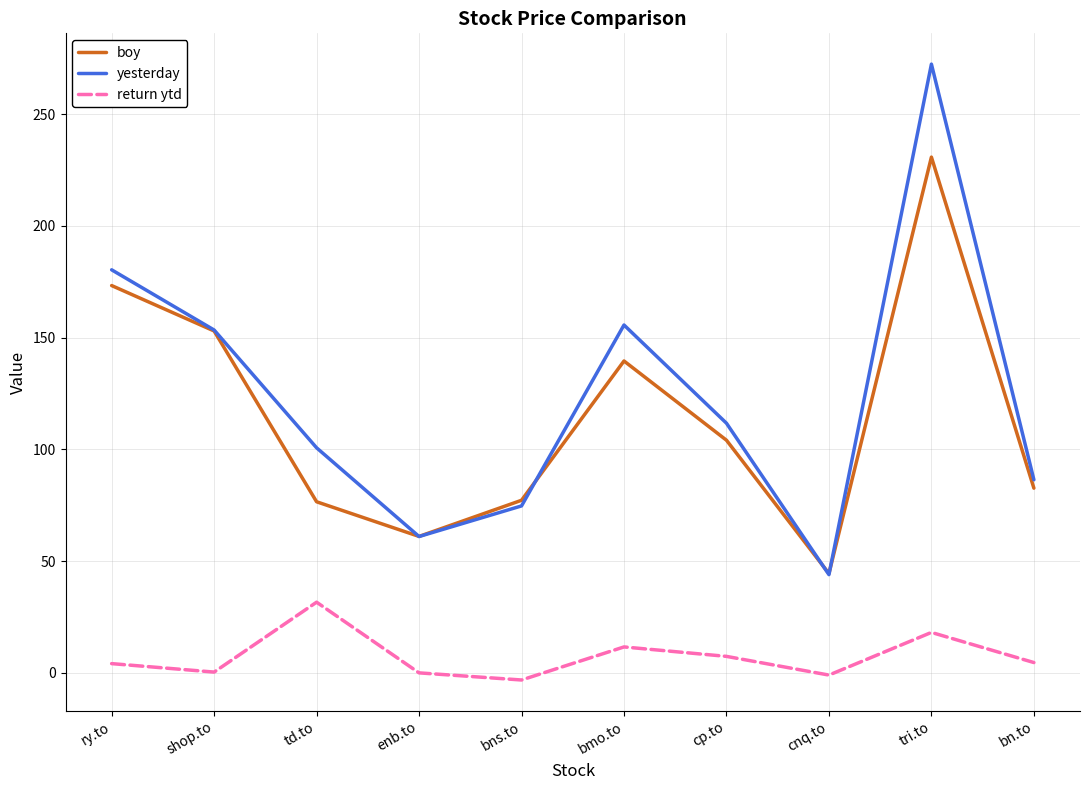

At which category is the sum across all series the highest?

tri.to